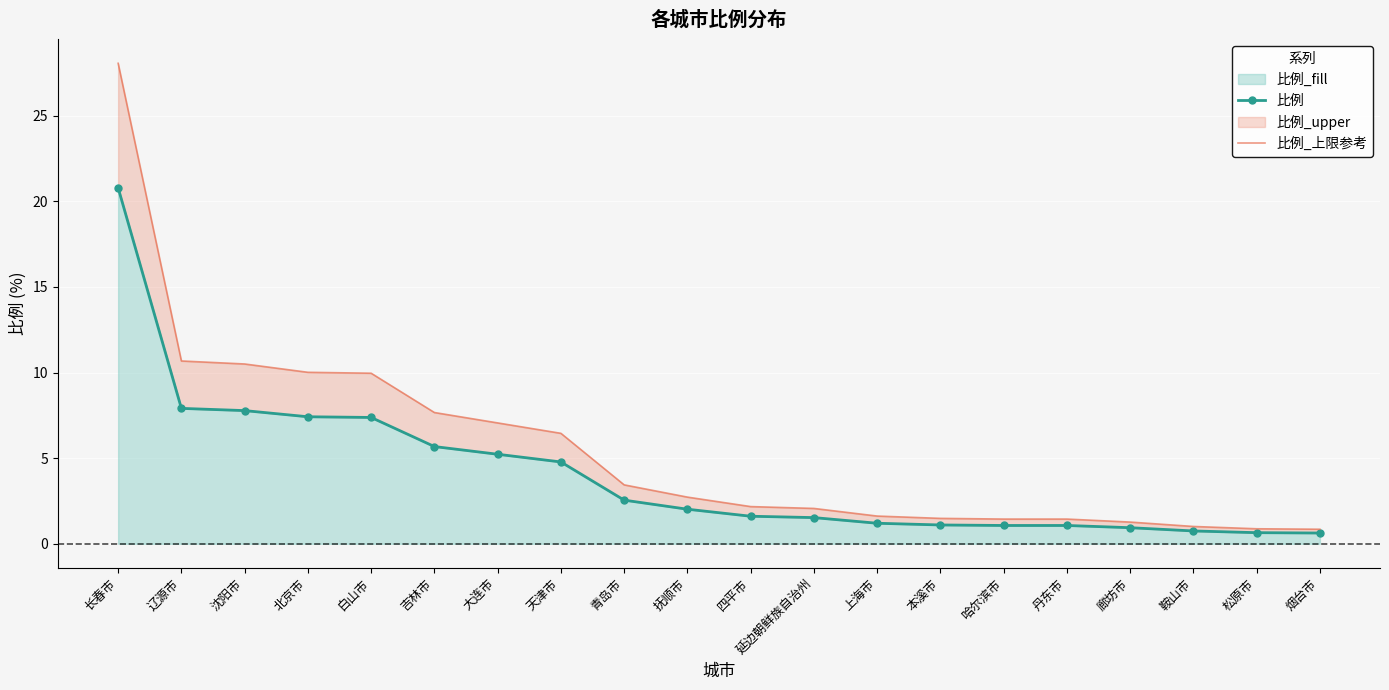

Which category has the lowest value in the 比例_上限参考 series?

烟台市